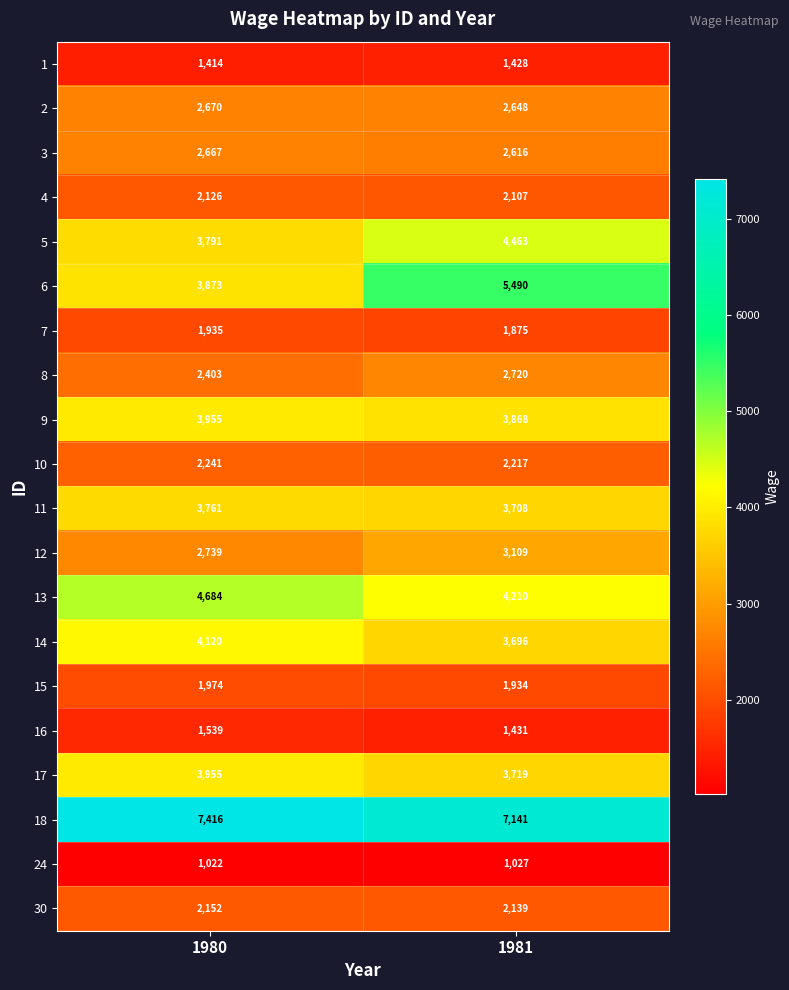

What is the average value of the 30 series?

2146